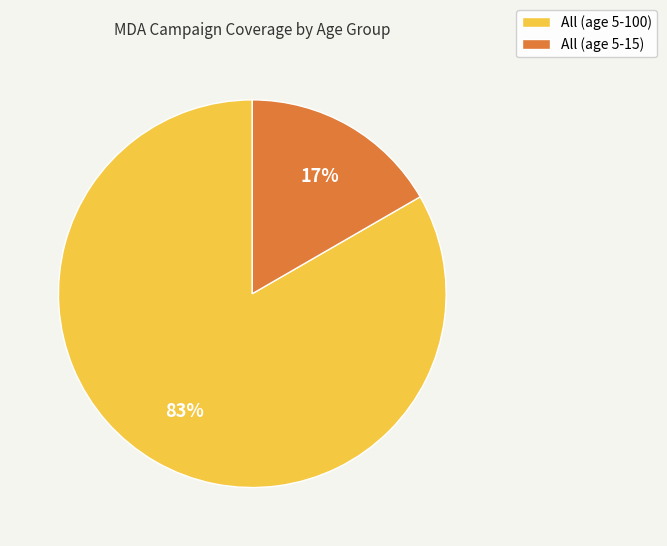

The All (age 5-15) slice represents 17% of the pie. True or false?

True